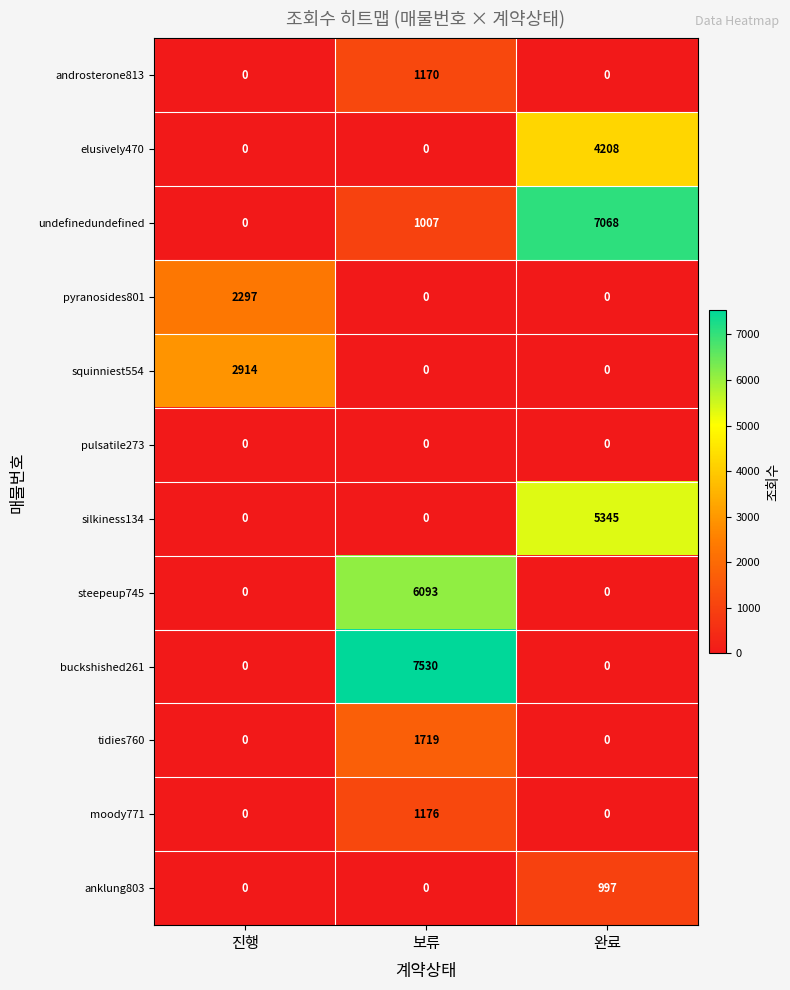

The value of pulsatile273 at 완료 is 0. True or false?

True